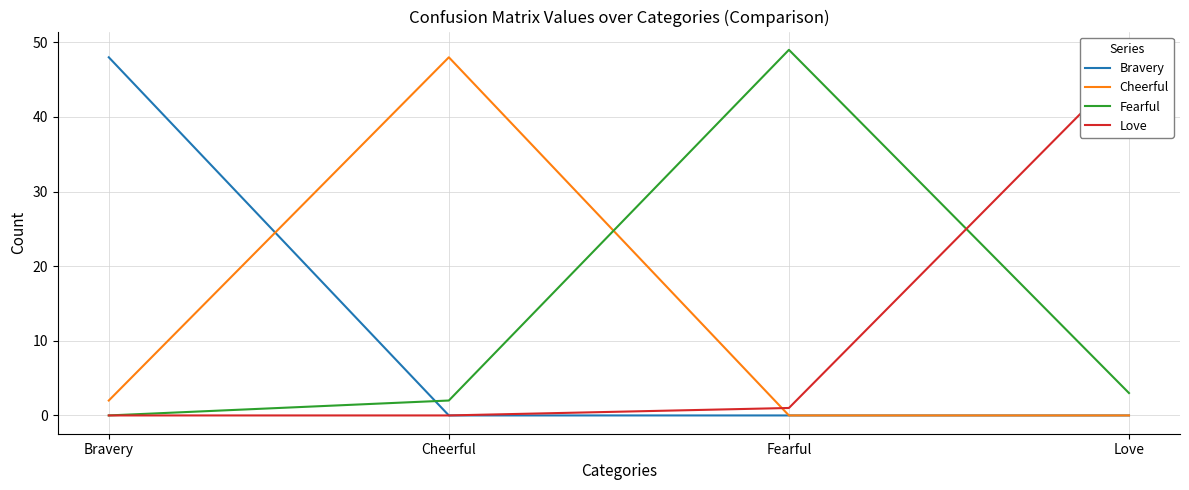

What is the difference between the second highest and minimum values in the Love series?

1